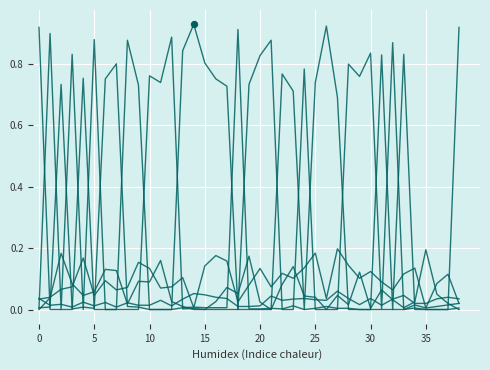

Does the chart have visible grid lines?

Yes